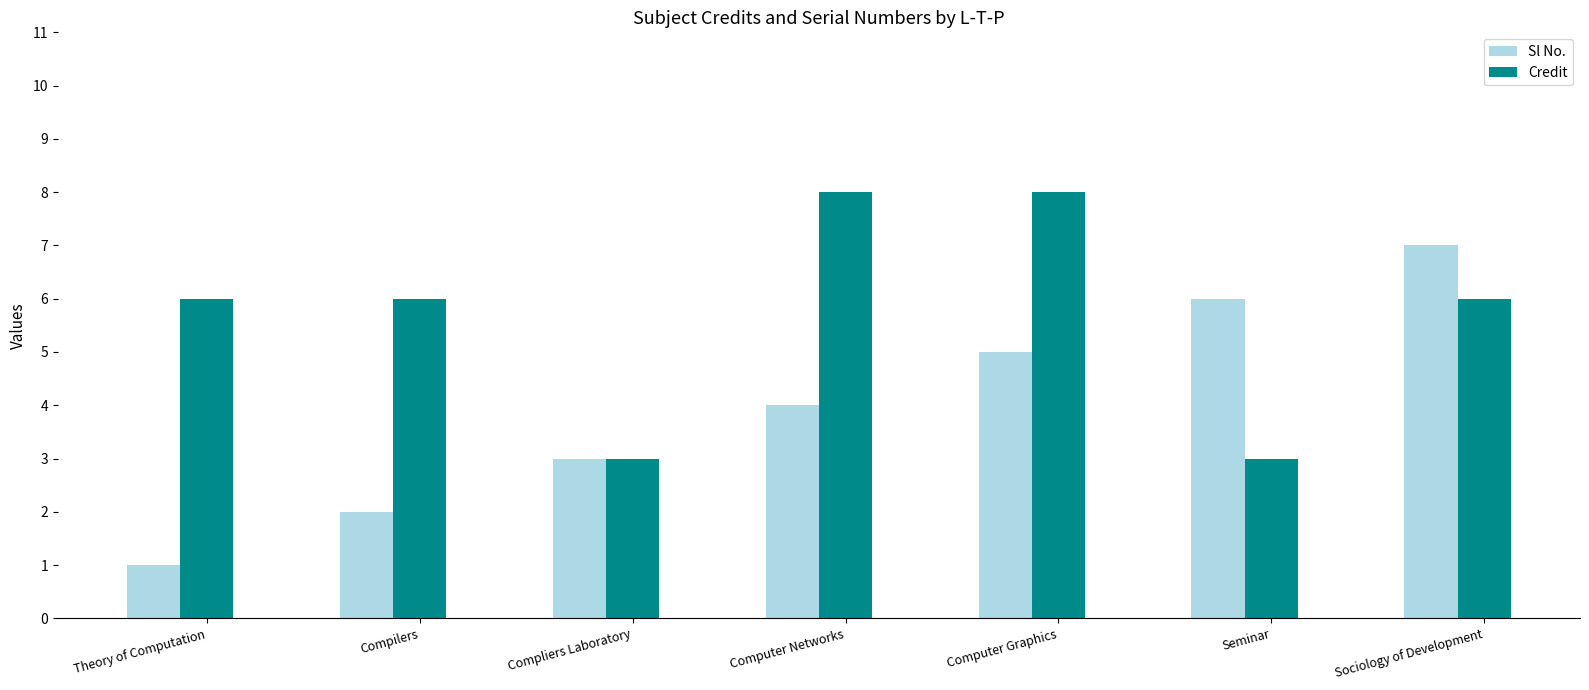

True or false: Credit has a value of 8 at Computer Networks.

True